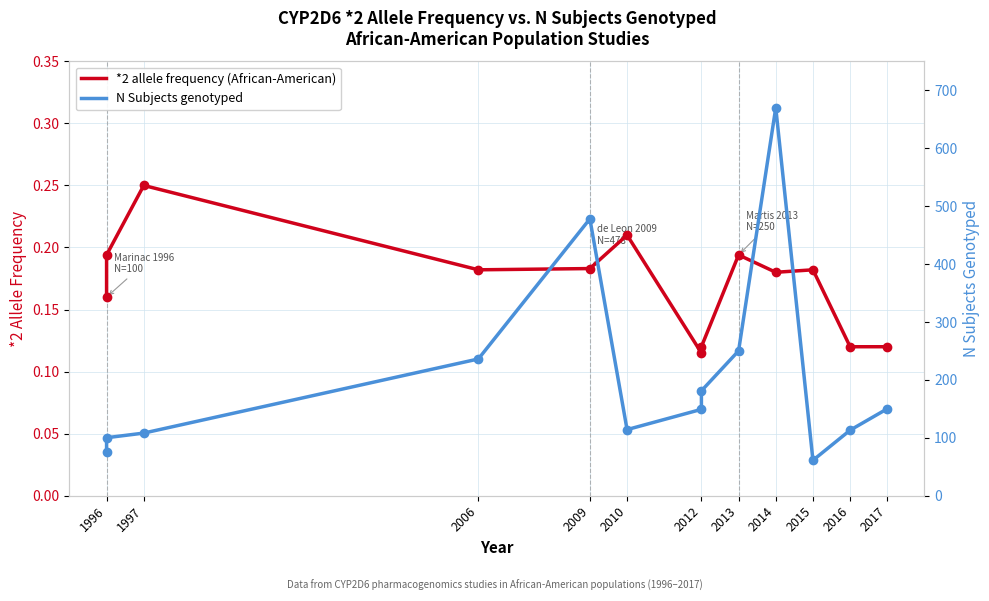

What is the difference between the N Subjects genotyped values at 1996 and 2017?

74.0